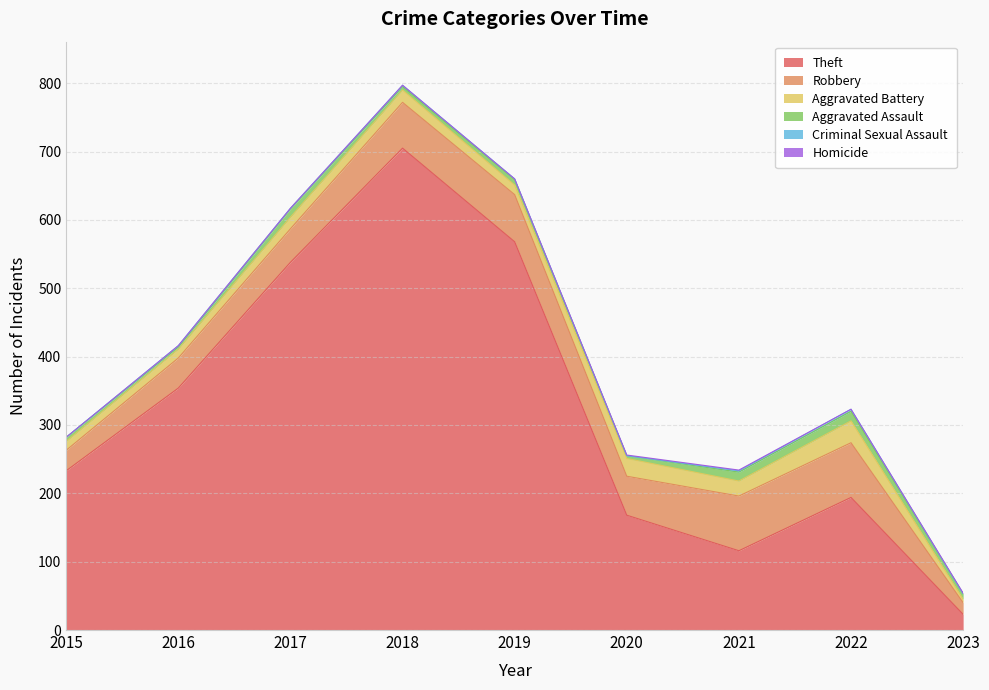

What is the difference between the highest and lowest values at 2022?

194